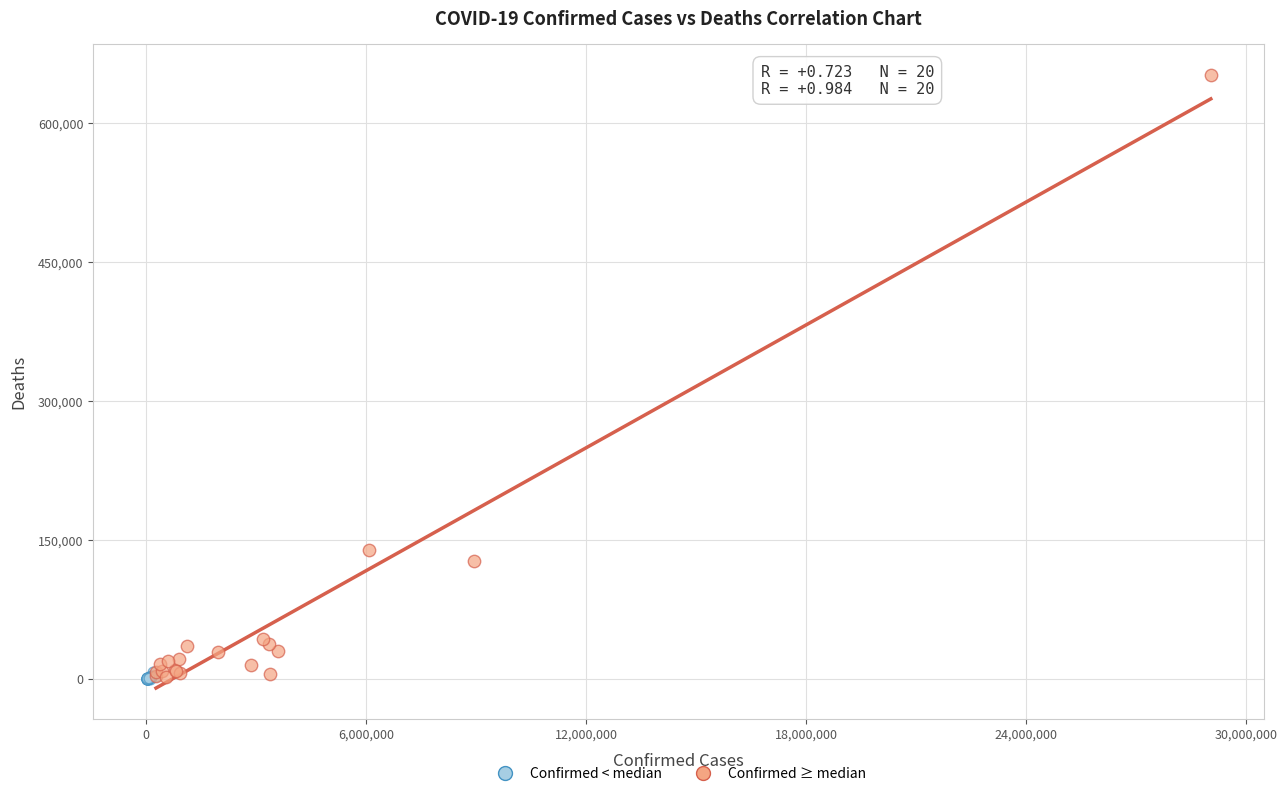

Which series contains the highest Y value?

Confirmed ≥ median